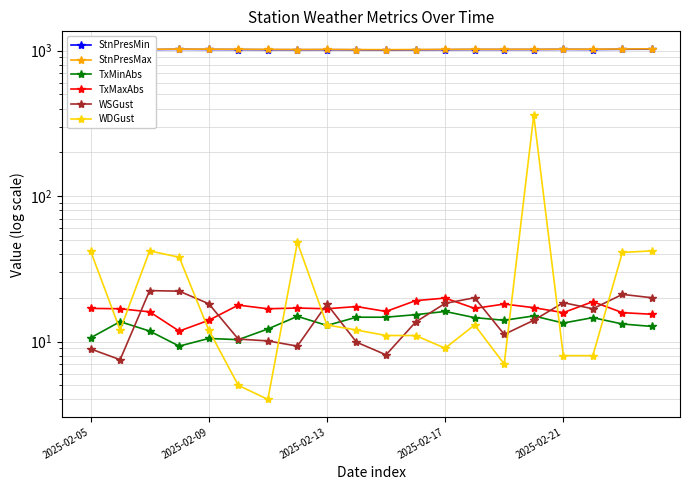

What value does the WDGust series have at 7?

48.0